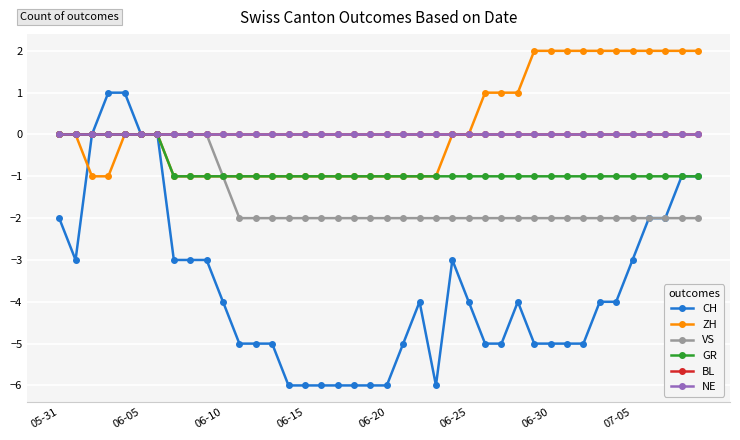

How many VS values are between -2 and 0?

40